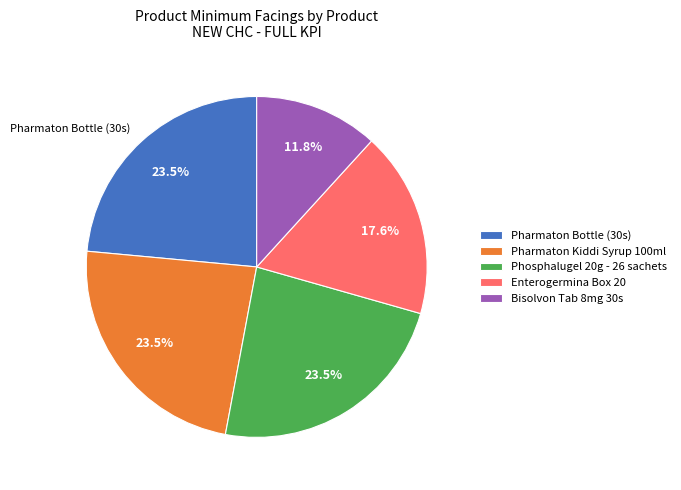

Do Pharmaton Bottle (30s) and Enterogermina Box 20 together represent more than half of the pie?

No